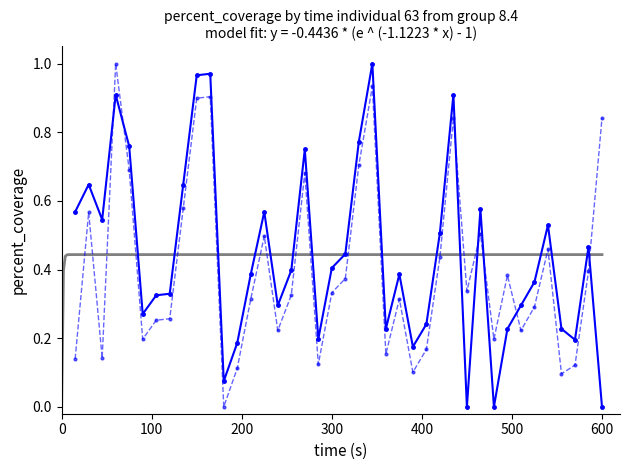

The Odd_H_FT series shows 0.3 at 12. True or false?

False